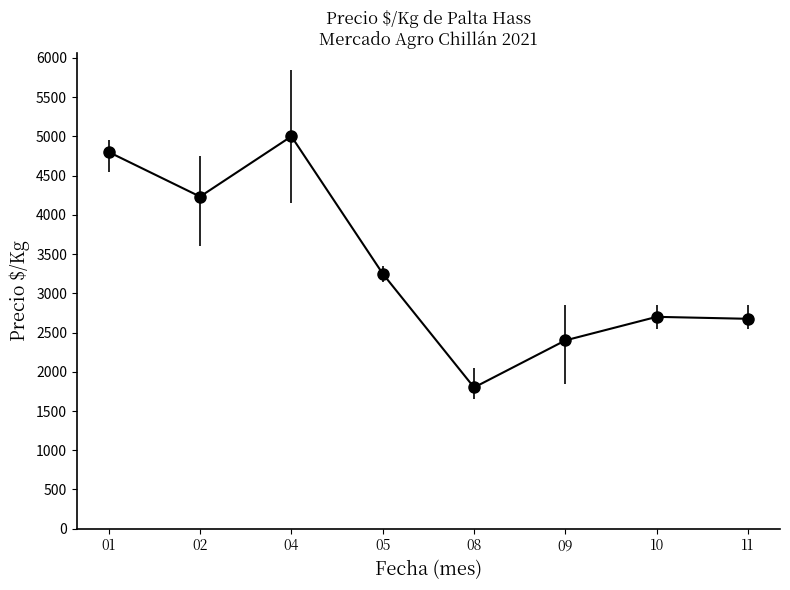

True or false: there are more than 2 points higher than both neighbors.

False